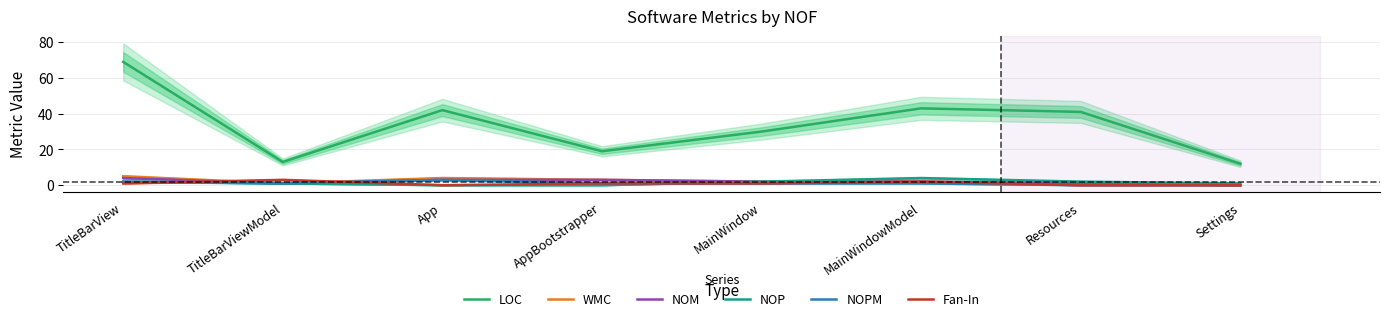

Between which two adjacent categories do NOM and Fan-In first intersect?

TitleBarView and TitleBarViewModel